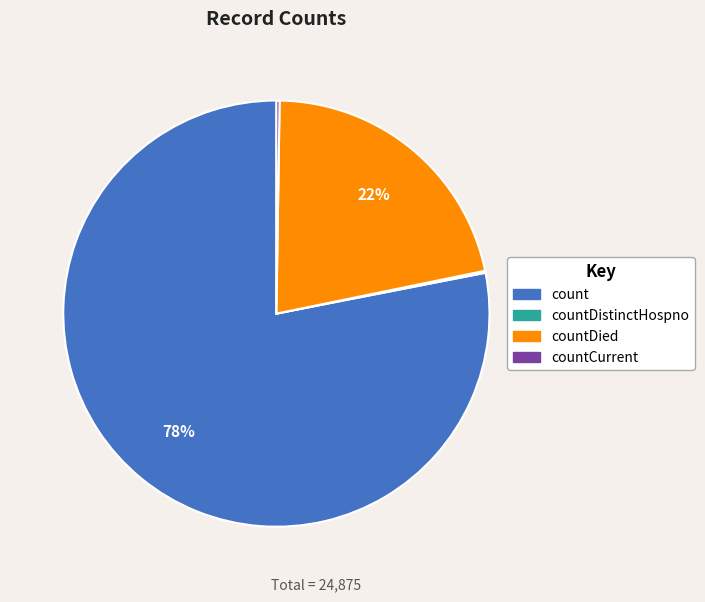

The countDied slice represents 11% of the pie. True or false?

False